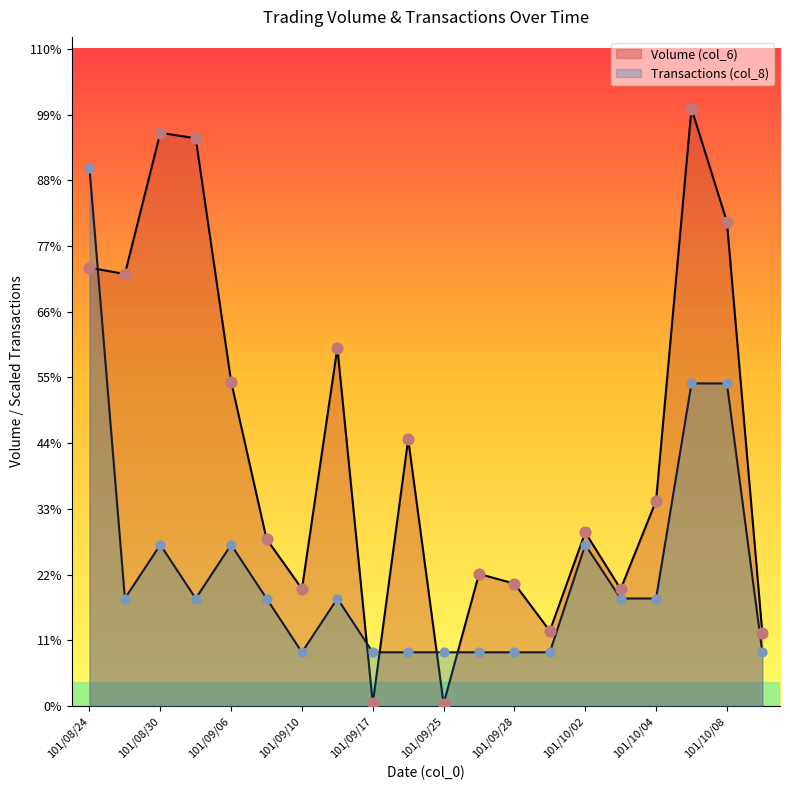

What are all the series names shown in the legend?

Volume (col_6), Transactions (col_8)